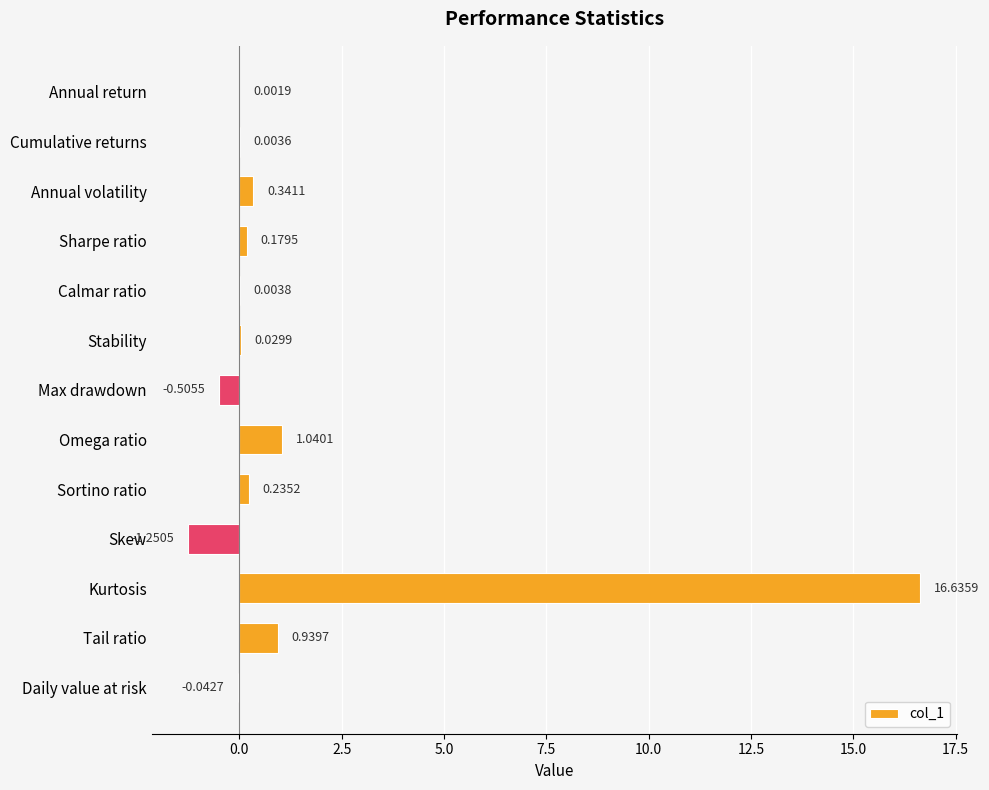

How many distinct data groups are displayed?

1